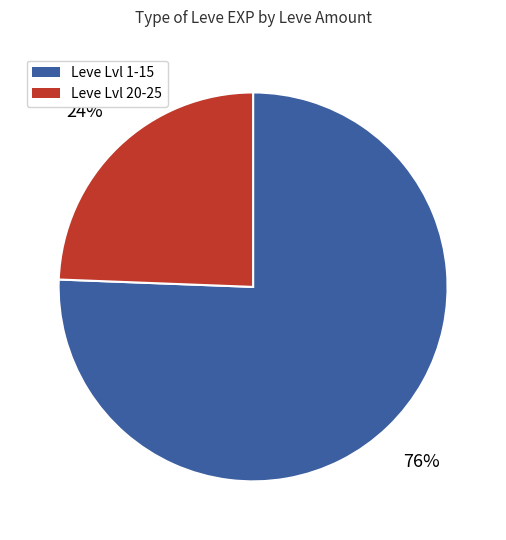

To the nearest percent, what is the average slice percentage?

50%